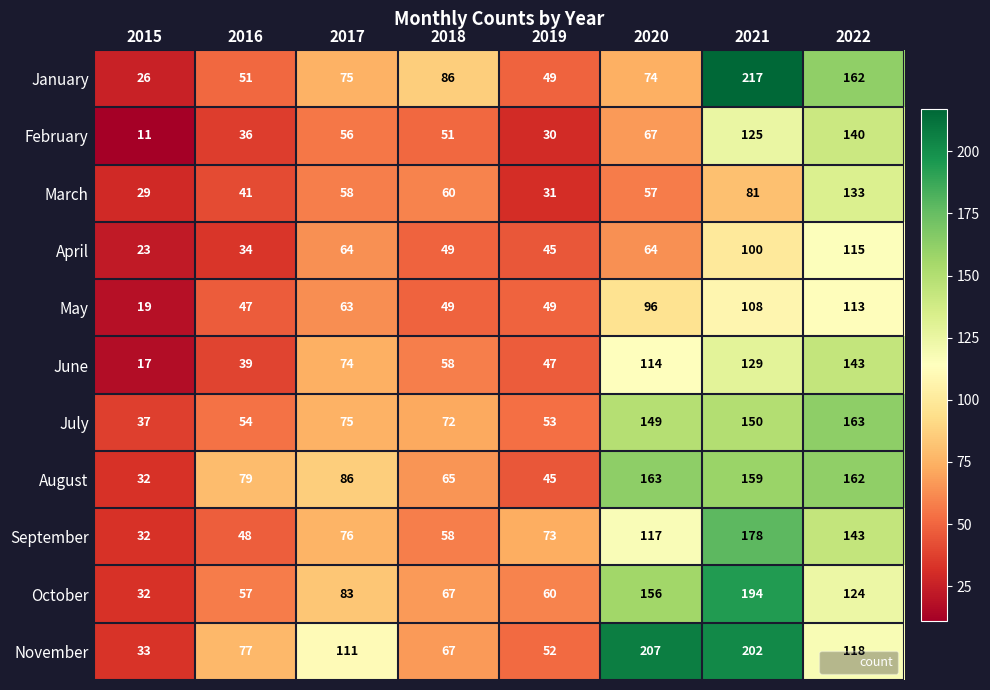

How many values in the January series are below 75?

4